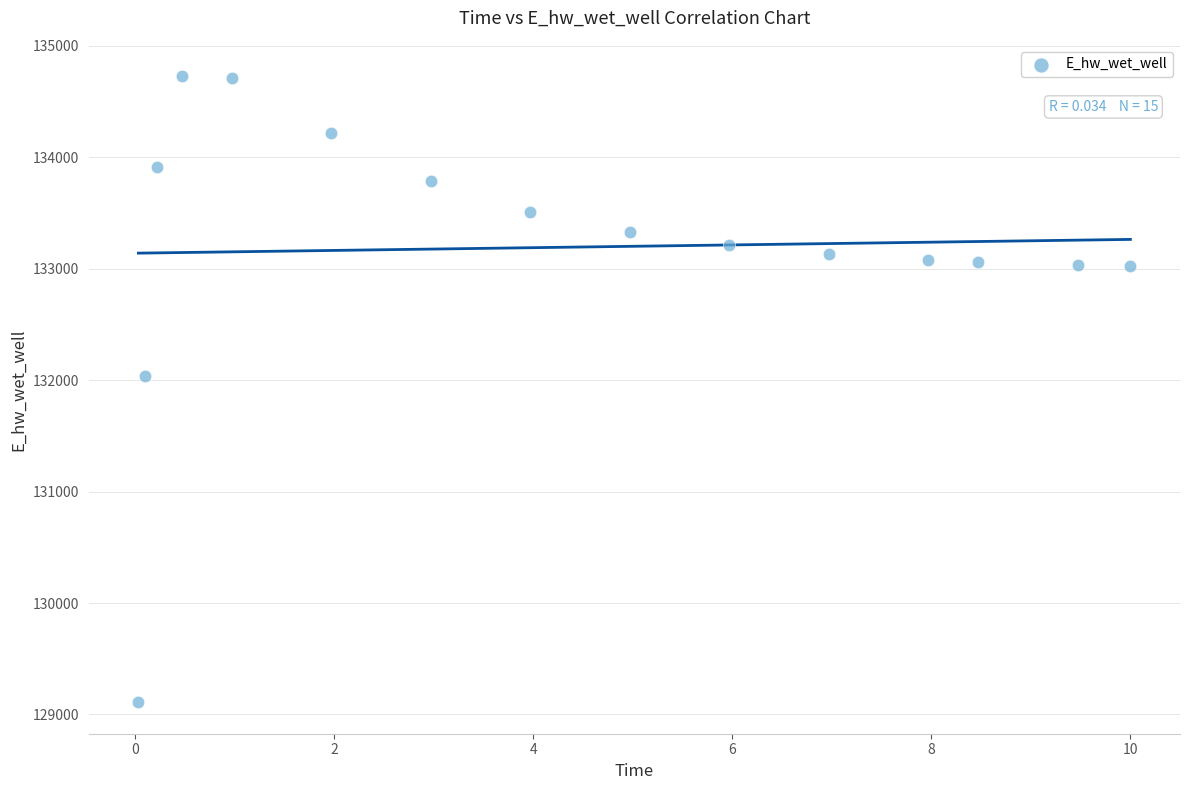

What Y value in the scatter plot is closest to 131918?

132040.8